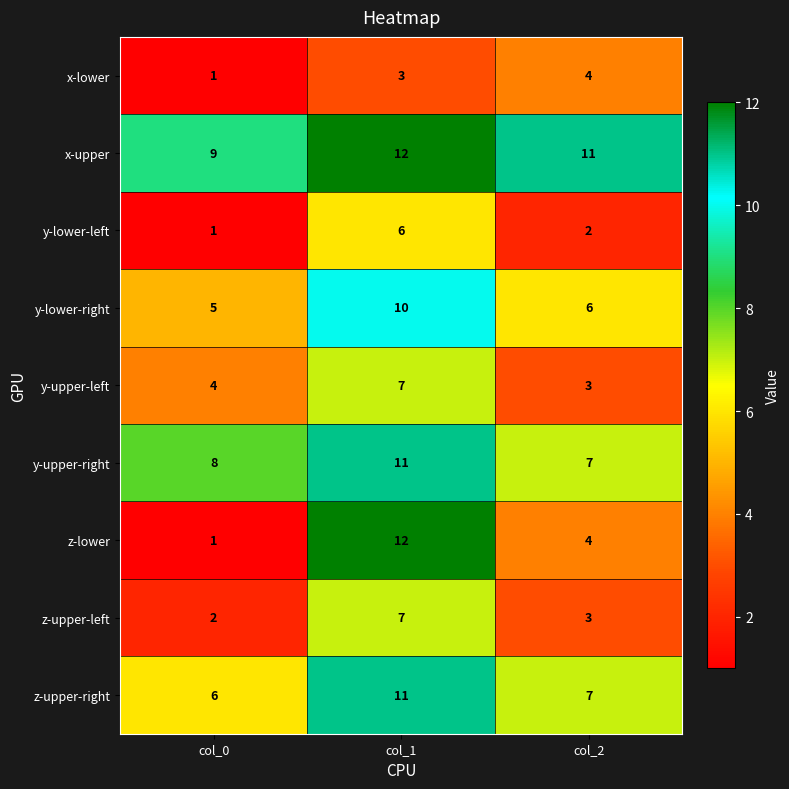

At which label is x-upper closest to 10?

col_0